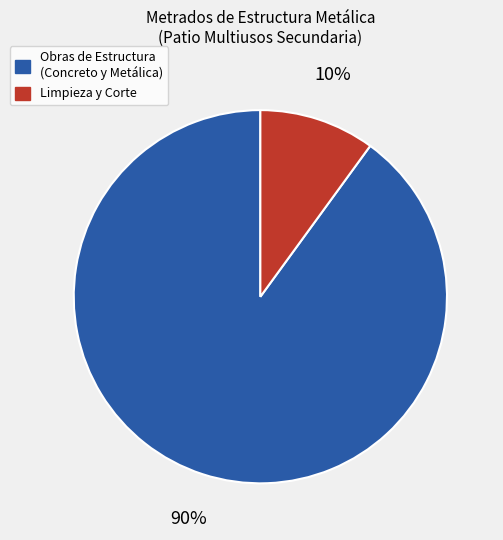

Is there any slice that represents more than half of the pie?

Yes